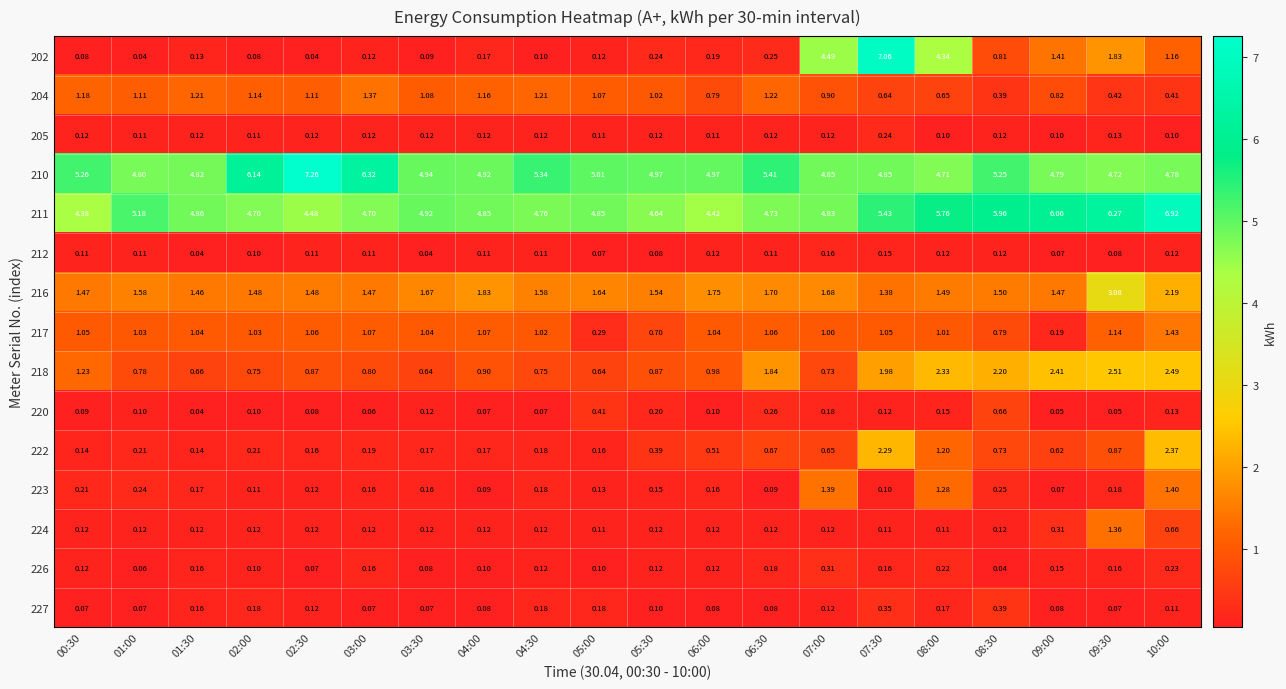

Is the value of 205 at 03:30 greater than the value of 211 at 08:00?

No